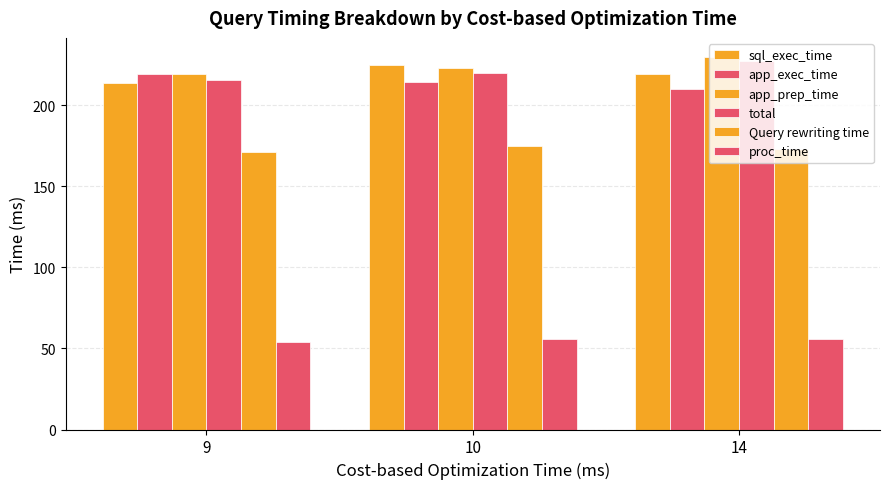

Which label corresponds to the largest value in the chart?

14